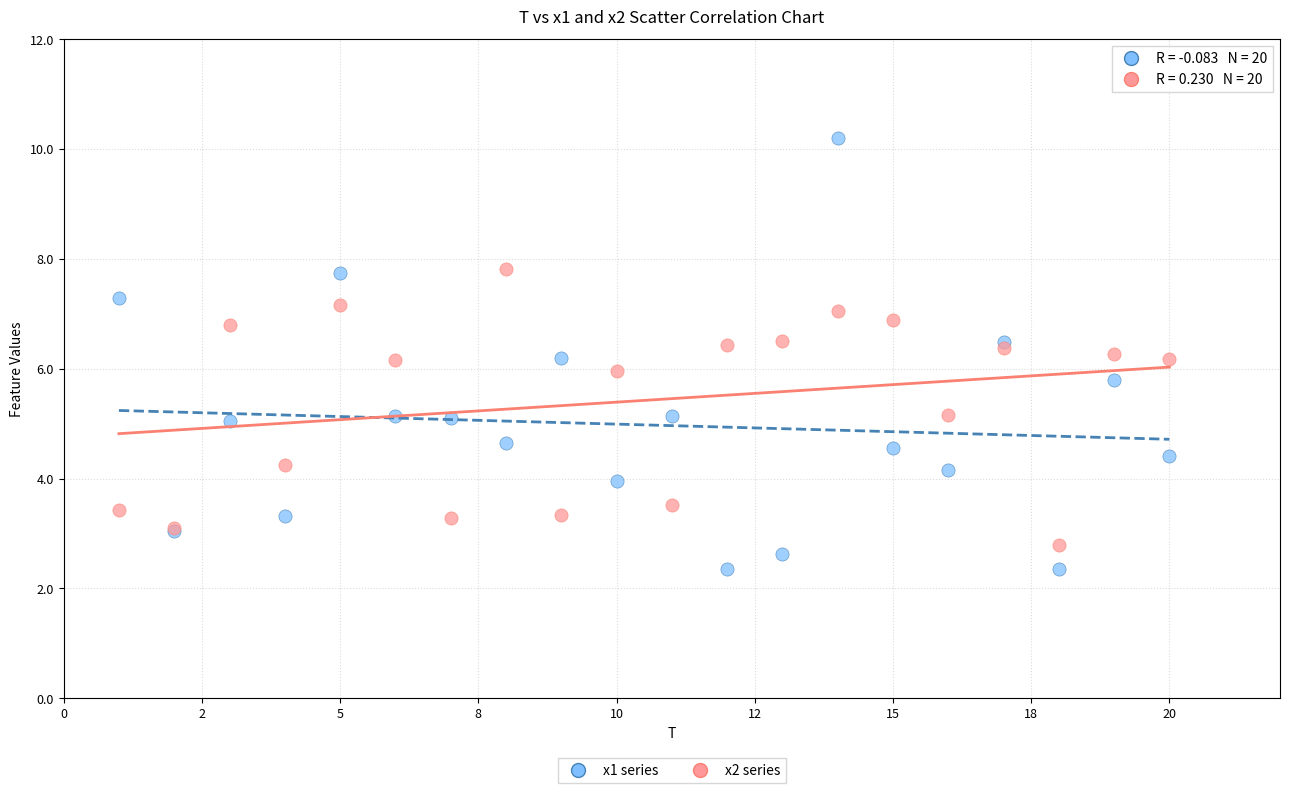

Which series has the widest spread of Y values?

x1 series